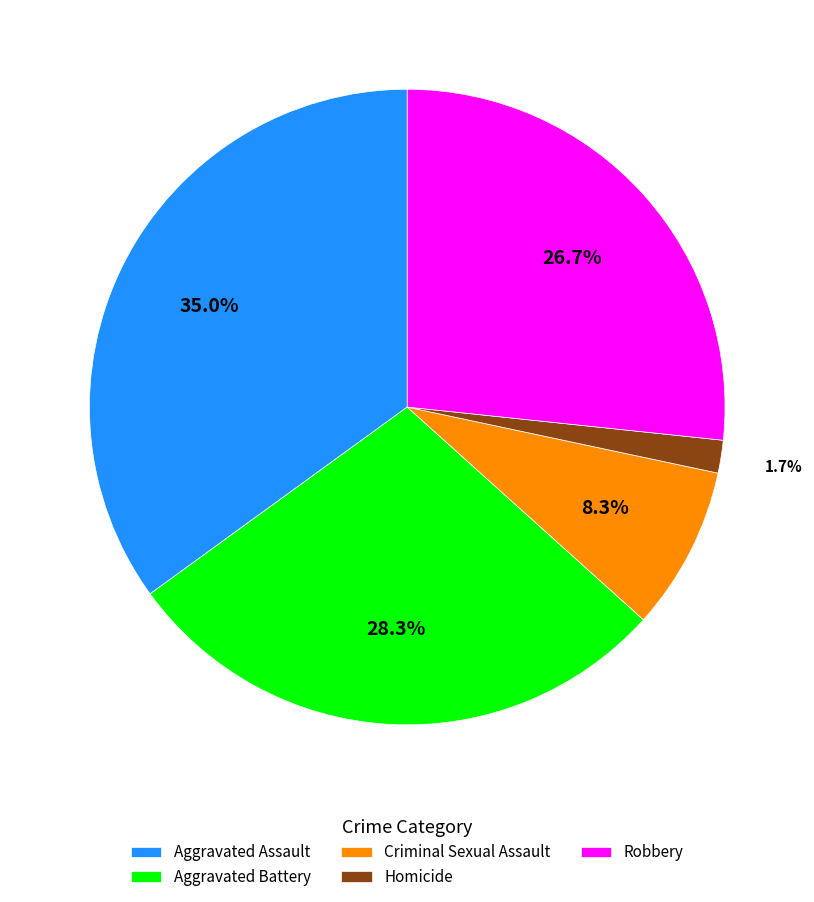

Rank the categories by value from lowest to highest.

Homicide, Criminal Sexual Assault, Robbery, Aggravated Battery, Aggravated Assault